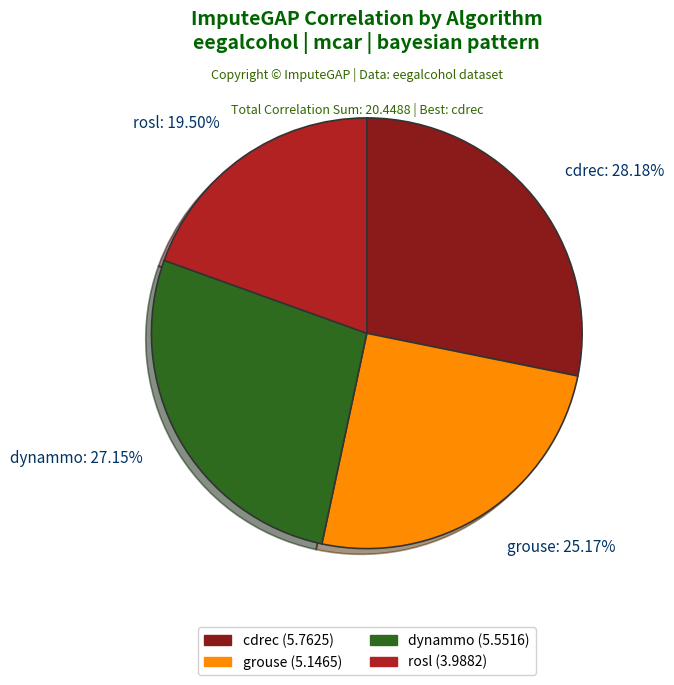

Count the number of slices in the pie.

4